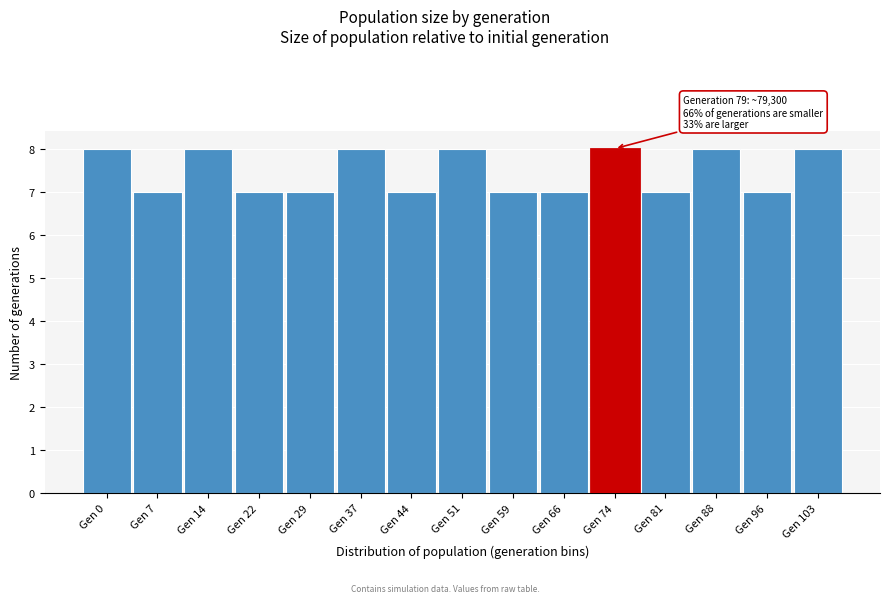

Reading left to right, extract all data points from this chart.

Gen 0=8	Gen 7=7	Gen 14=8	Gen 22=7	Gen 29=7	Gen 37=8	Gen 44=7	Gen 51=8	Gen 59=7	Gen 66=7	Gen 74=8	Gen 81=7	Gen 88=8	Gen 96=7	Gen 103=8